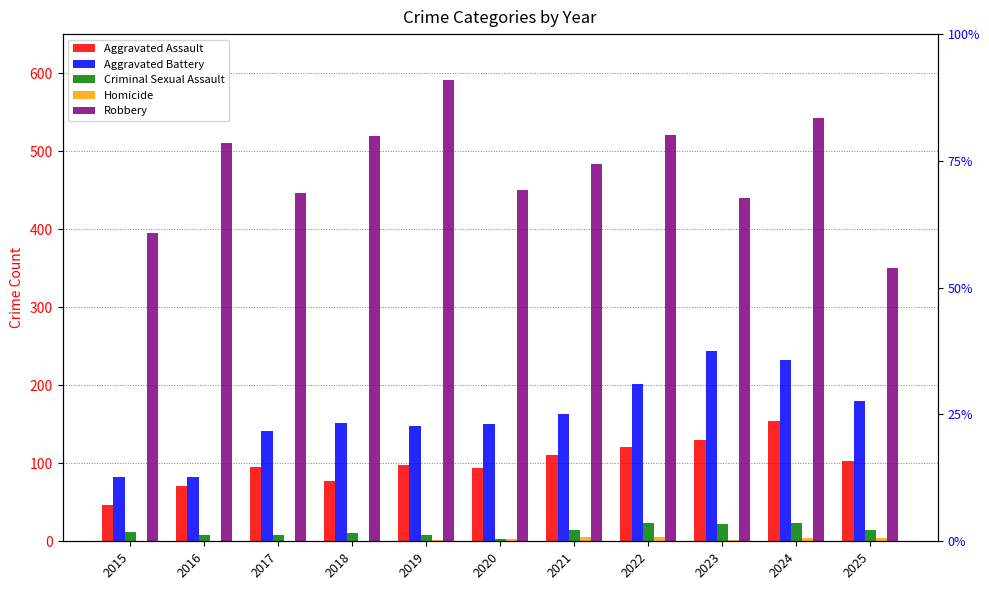

How many distinct data groups are displayed?

5